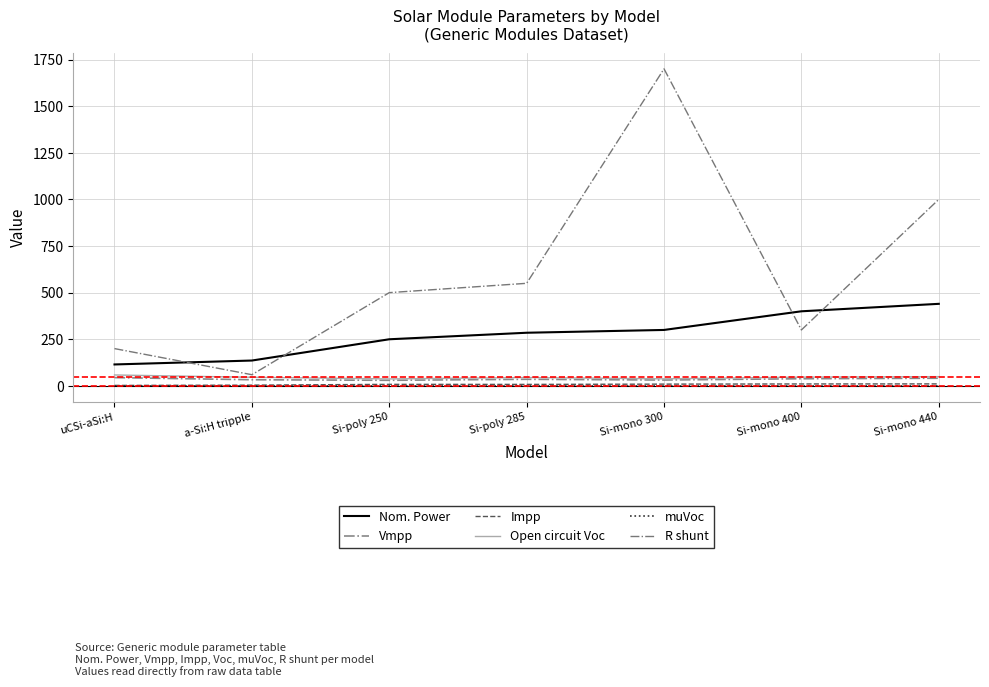

What is the average value of the Nom. Power series?

275.1